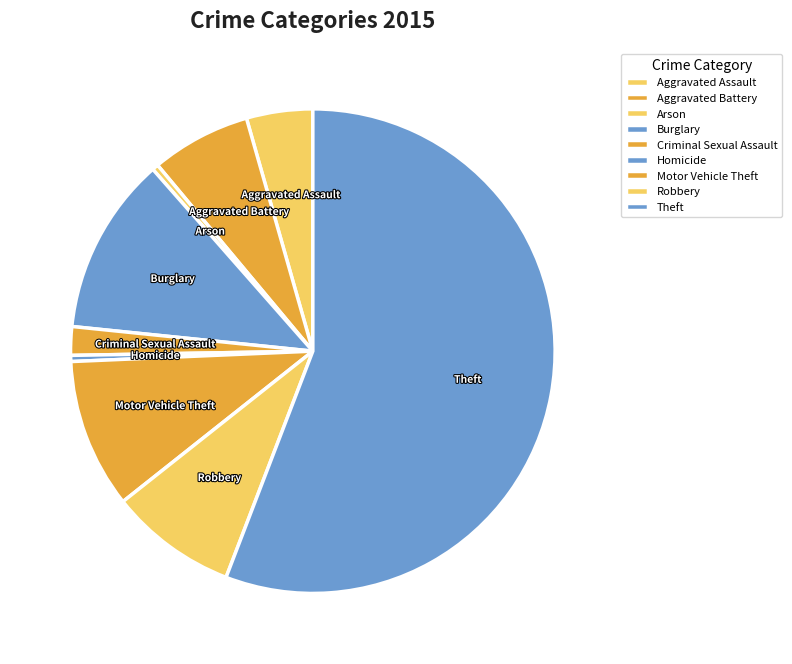

The Homicide slice represents 0% of the pie. True or false?

True